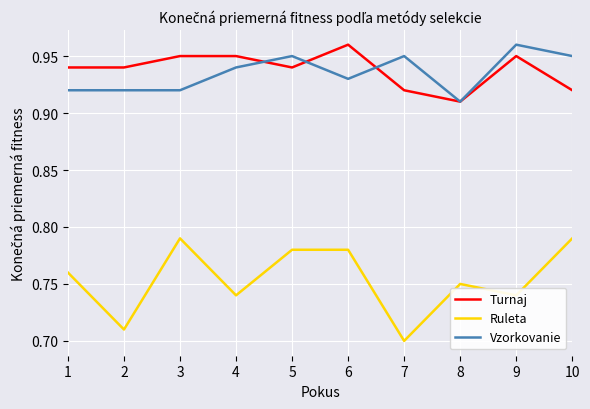

Which series has the largest range (max minus min)?

Ruleta